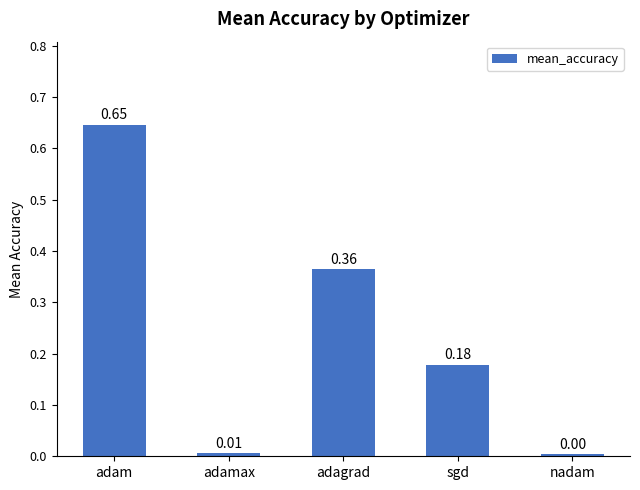

What is the label of the 3rd bar from the left?

adagrad